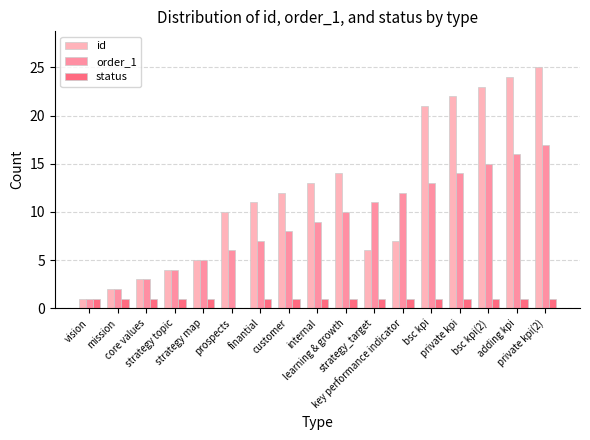

Is it true that order_1 equals 6 at prospects?

True